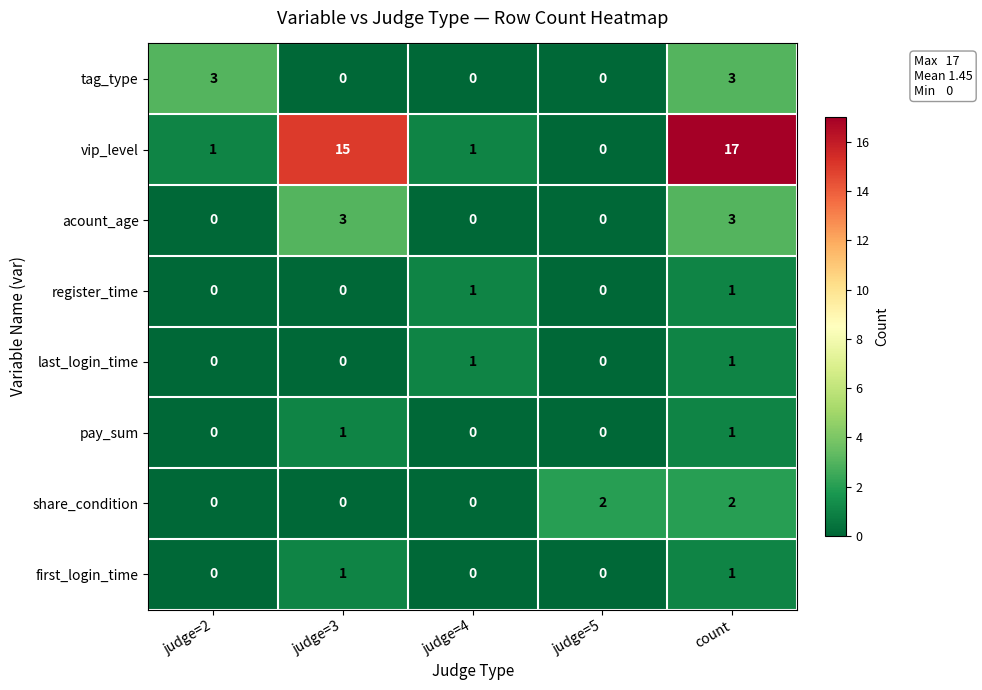

Which series has the widest spread of values?

vip_level